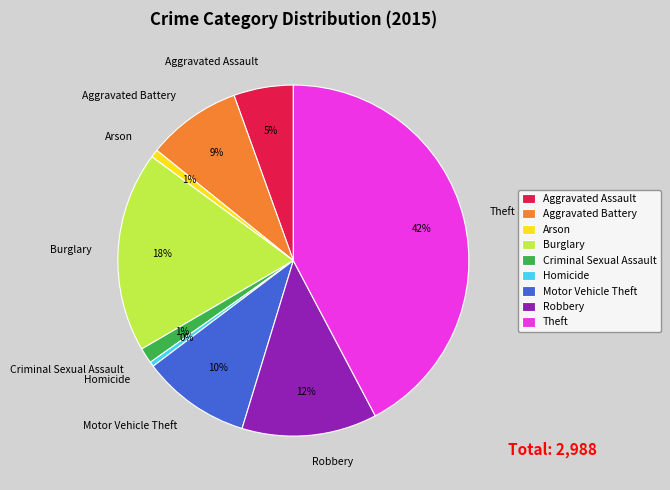

Between Robbery and Motor Vehicle Theft, which is larger?

Robbery